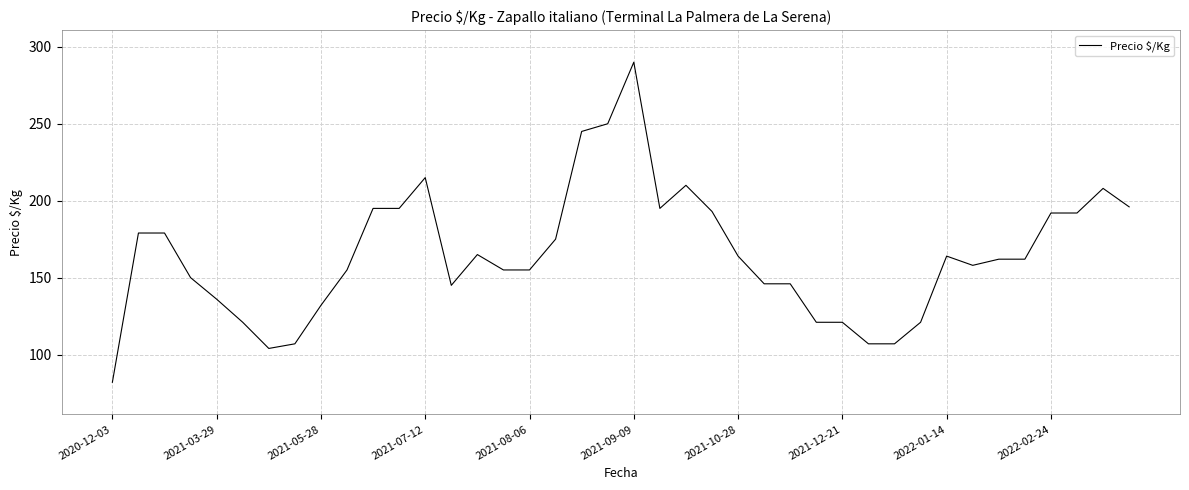

What is the maximum value shown in the chart?

290